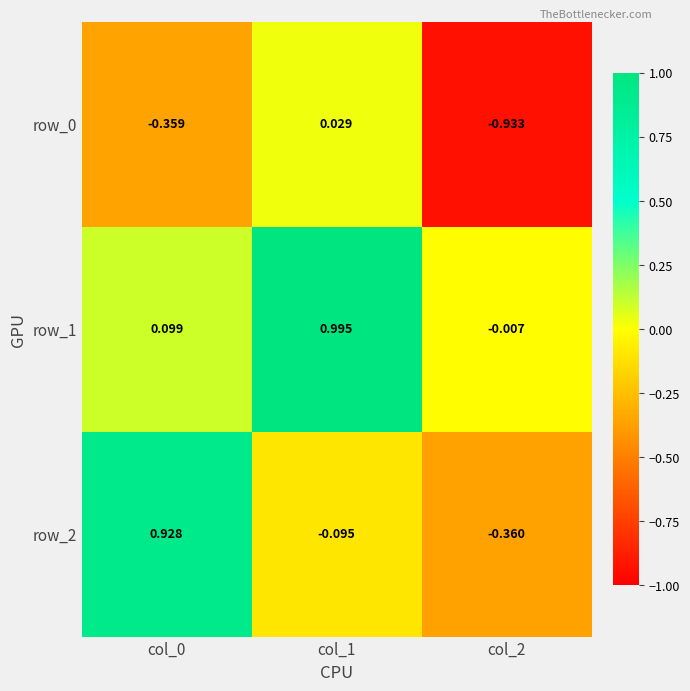

How many categories are shown in the chart?

3